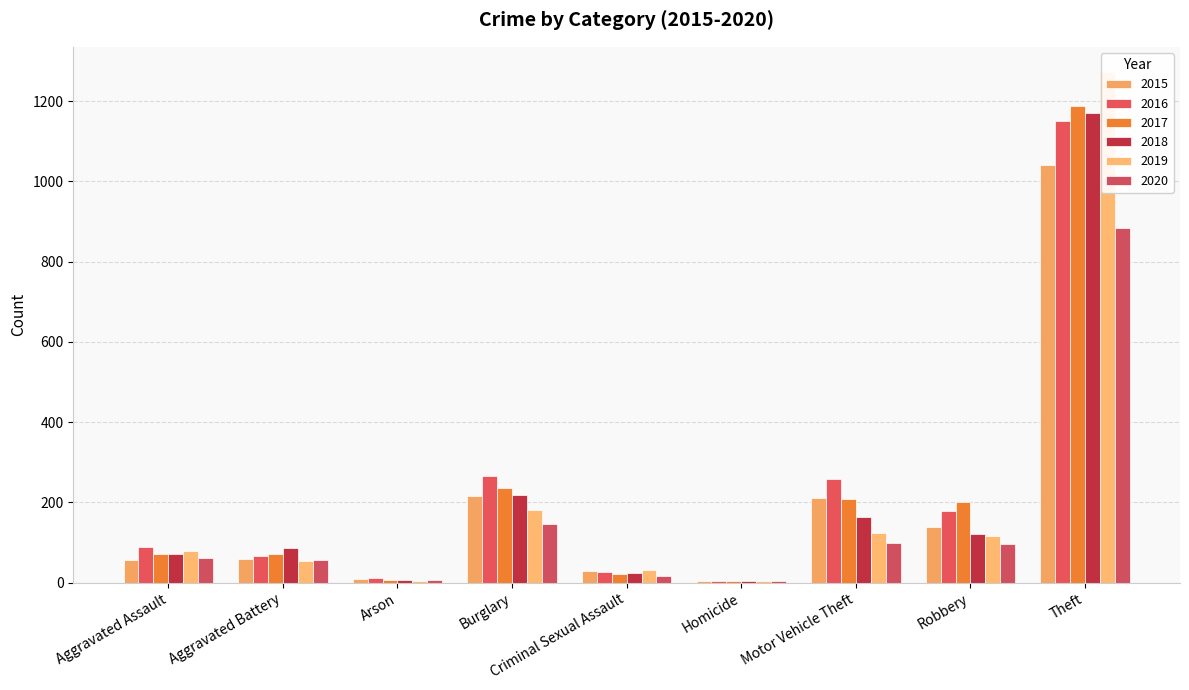

Reading left to right, list all the values displayed in this chart.

2015: Aggravated Assault=56	Aggravated Battery=60	Arson=10	Burglary=216	Criminal Sexual Assault=29	Homicide=5	Motor Vehicle Theft=212	Robbery=139	Theft=1041
2016: Aggravated Assault=88	Aggravated Battery=66	Arson=12	Burglary=266	Criminal Sexual Assault=26	Homicide=4	Motor Vehicle Theft=259	Robbery=178	Theft=1151
2017: Aggravated Assault=72	Aggravated Battery=71	Arson=7	Burglary=237	Criminal Sexual Assault=22	Homicide=4	Motor Vehicle Theft=208	Robbery=202	Theft=1188
2018: Aggravated Assault=72	Aggravated Battery=86	Arson=7	Burglary=218	Criminal Sexual Assault=24	Homicide=4	Motor Vehicle Theft=163	Robbery=121	Theft=1170
2019: Aggravated Assault=80	Aggravated Battery=53	Arson=5	Burglary=182	Criminal Sexual Assault=31	Homicide=4	Motor Vehicle Theft=123	Robbery=116	Theft=1272
2020: Aggravated Assault=62	Aggravated Battery=57	Arson=7	Burglary=146	Criminal Sexual Assault=16	Homicide=5	Motor Vehicle Theft=99	Robbery=97	Theft=884